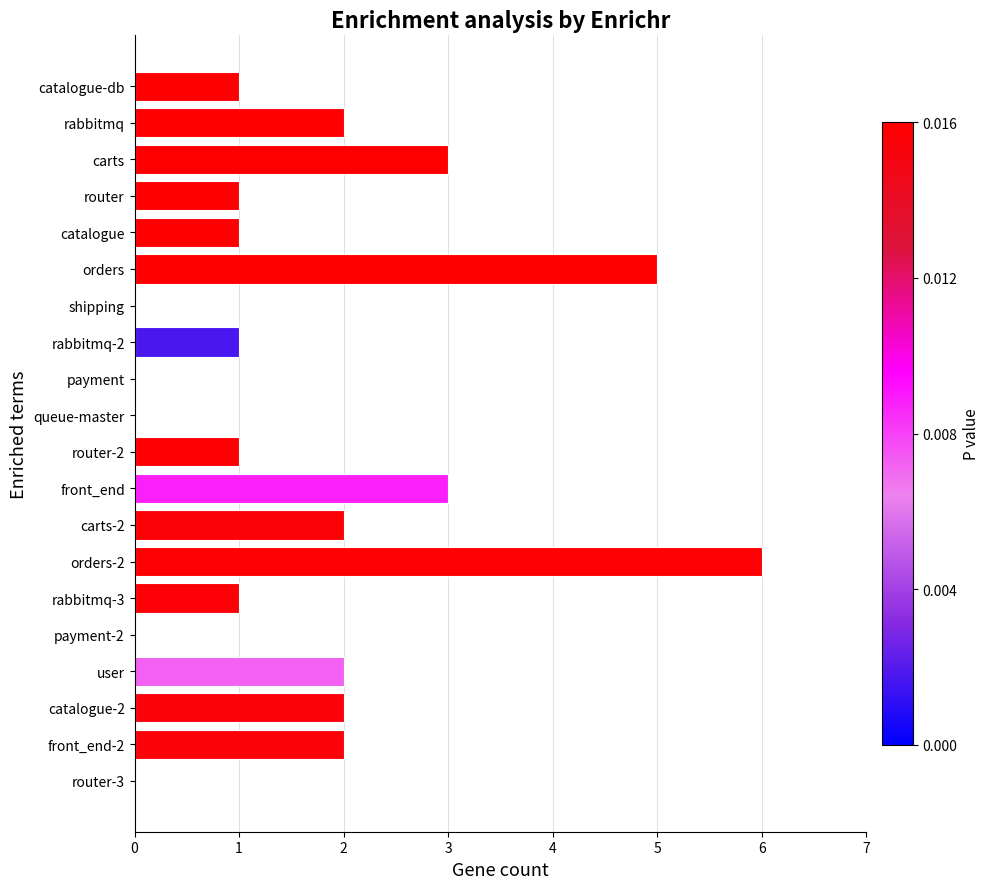

What is the sum of all values?

33